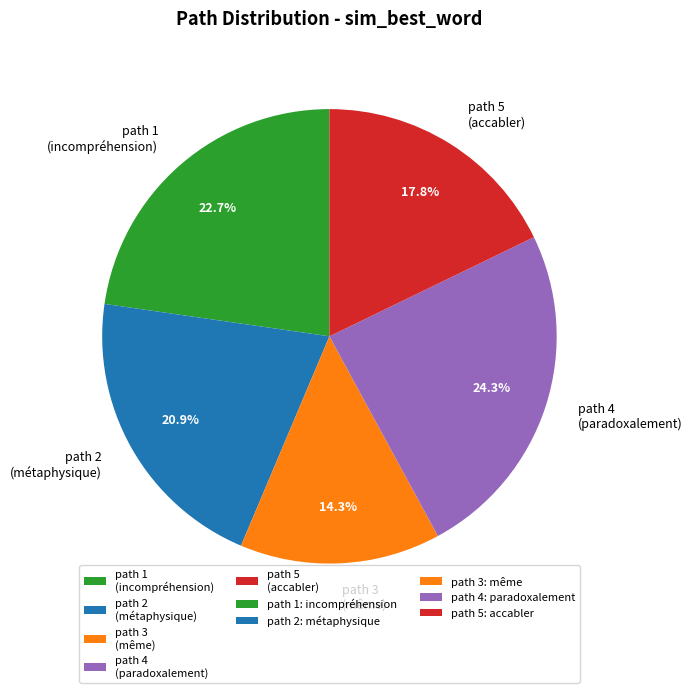

Combined, do path 5 (accabler) and path 2 (métaphysique) account for over 50%?

No